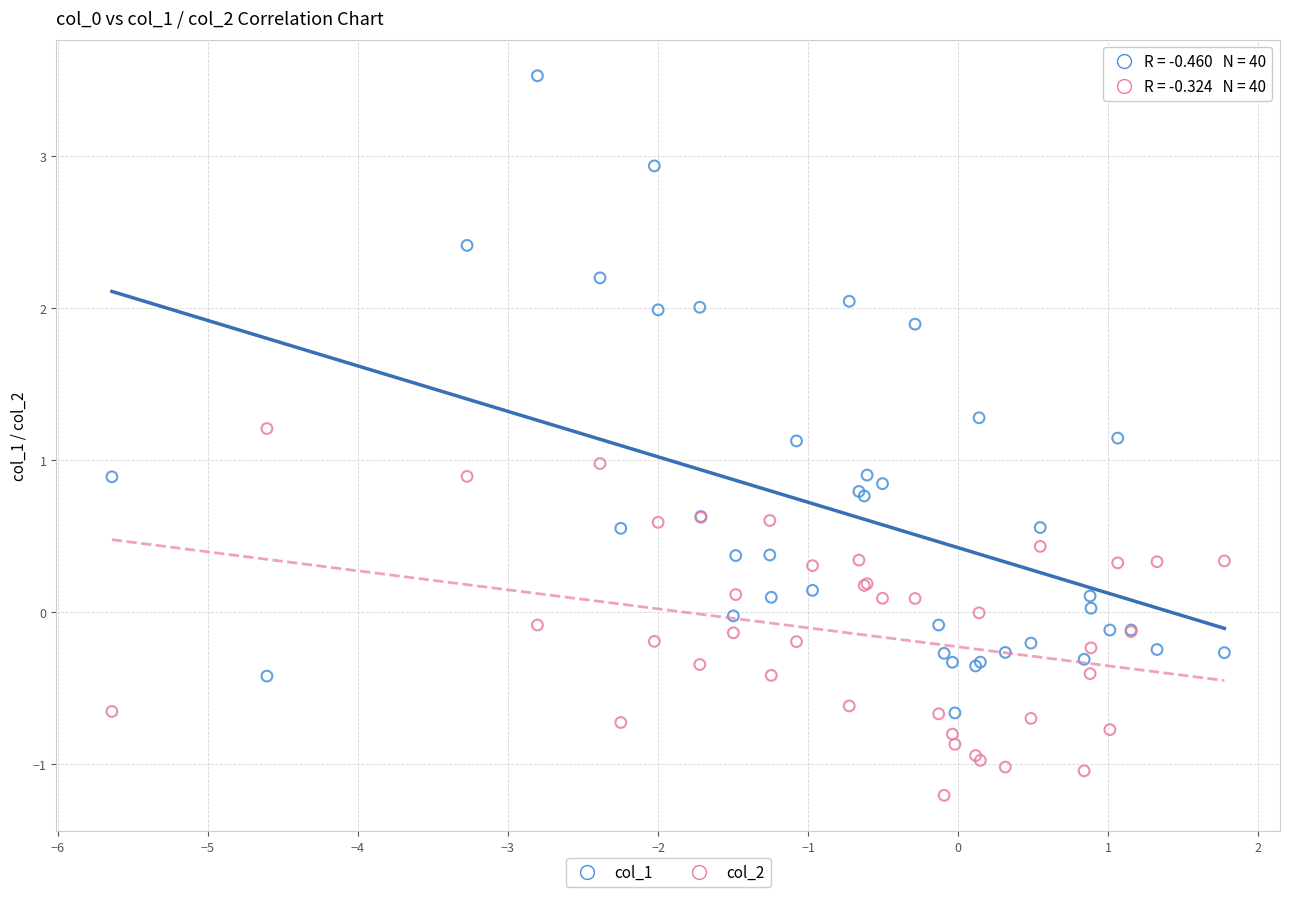

Which series contains the lowest Y value?

col_2